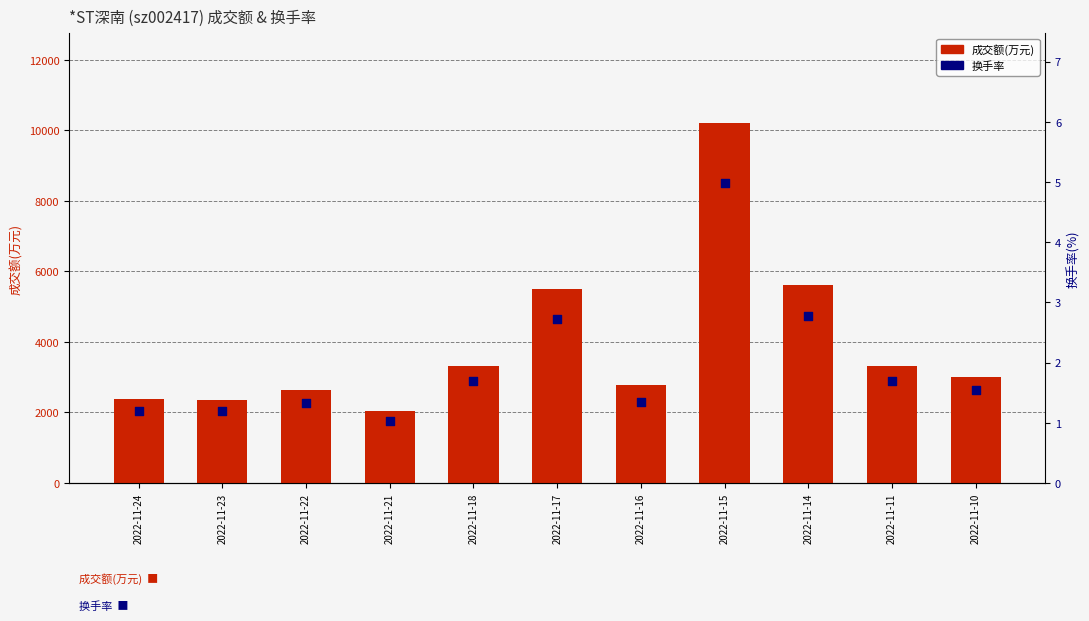

Which series has the largest total across all categories?

成交额(万元)